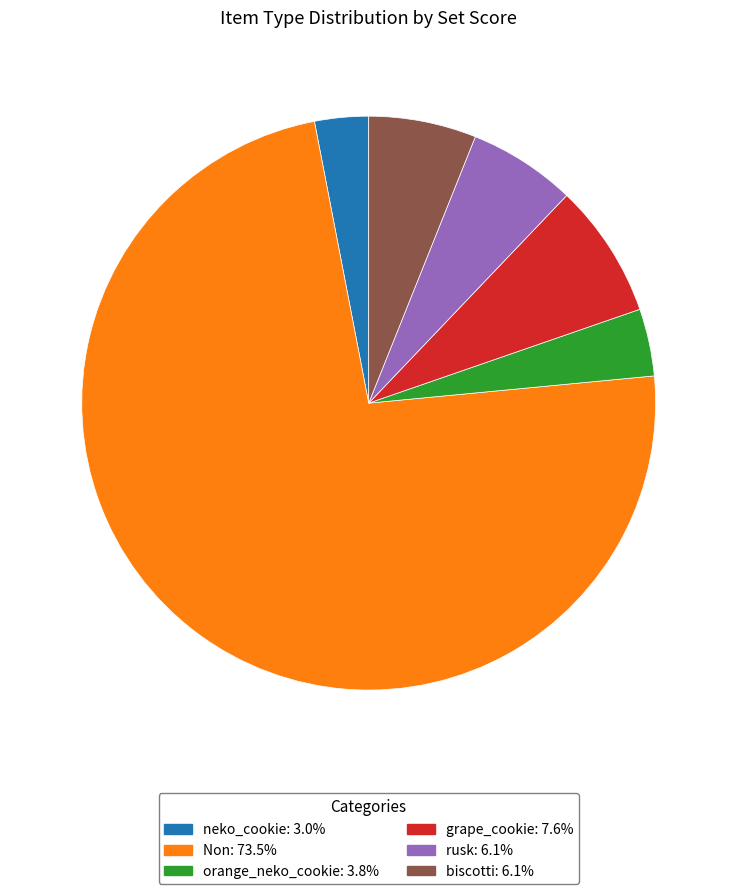

Is there any slice that represents more than half of the pie?

Yes